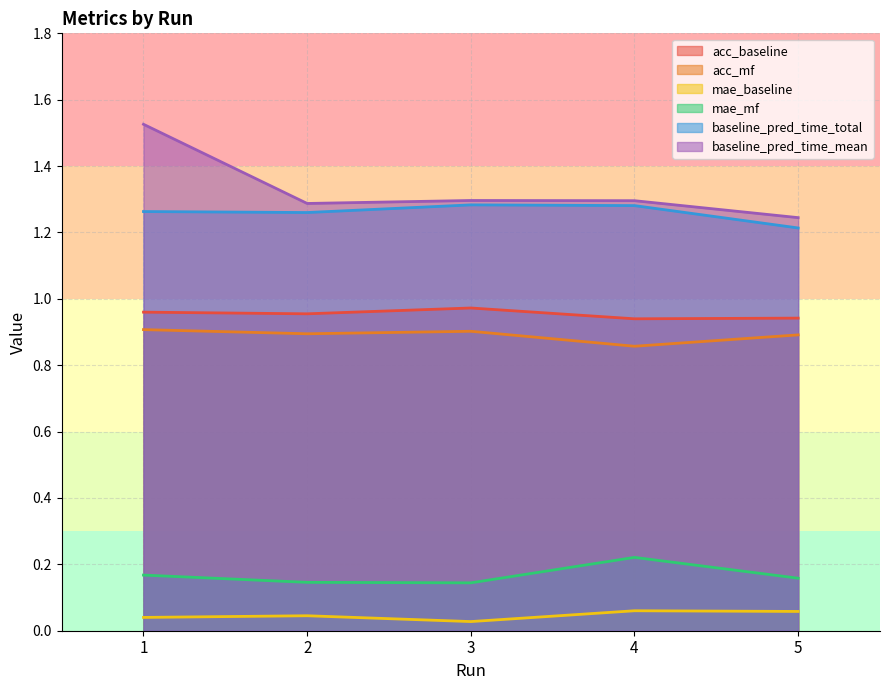

Count the baseline_pred_time_total values in the range 1 to 2.

5